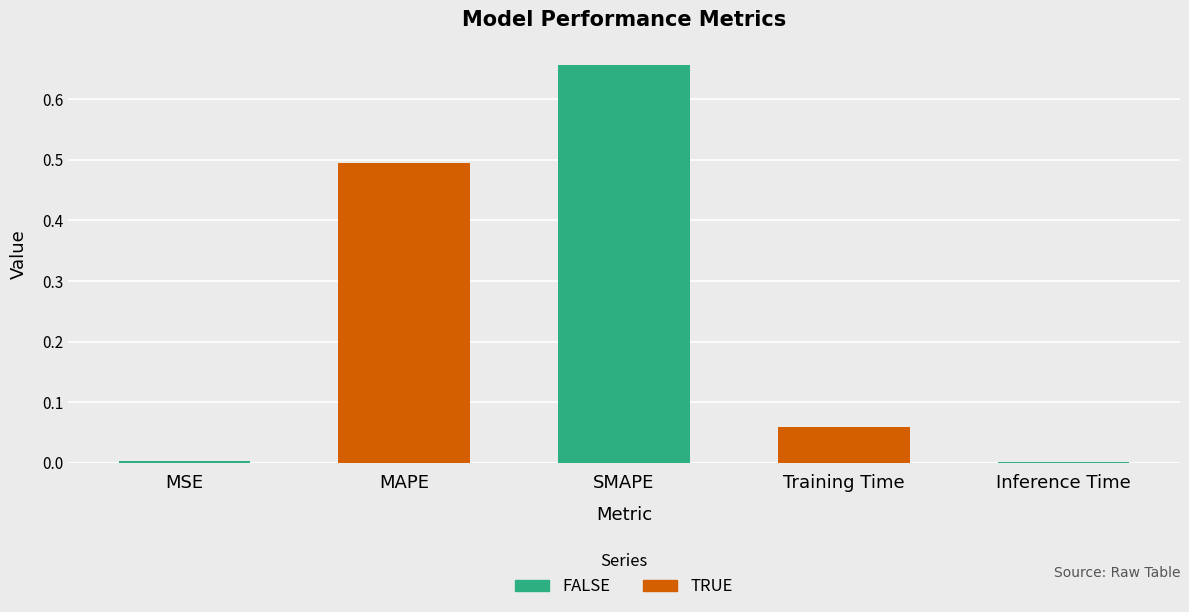

Count the number of categories in the chart.

5